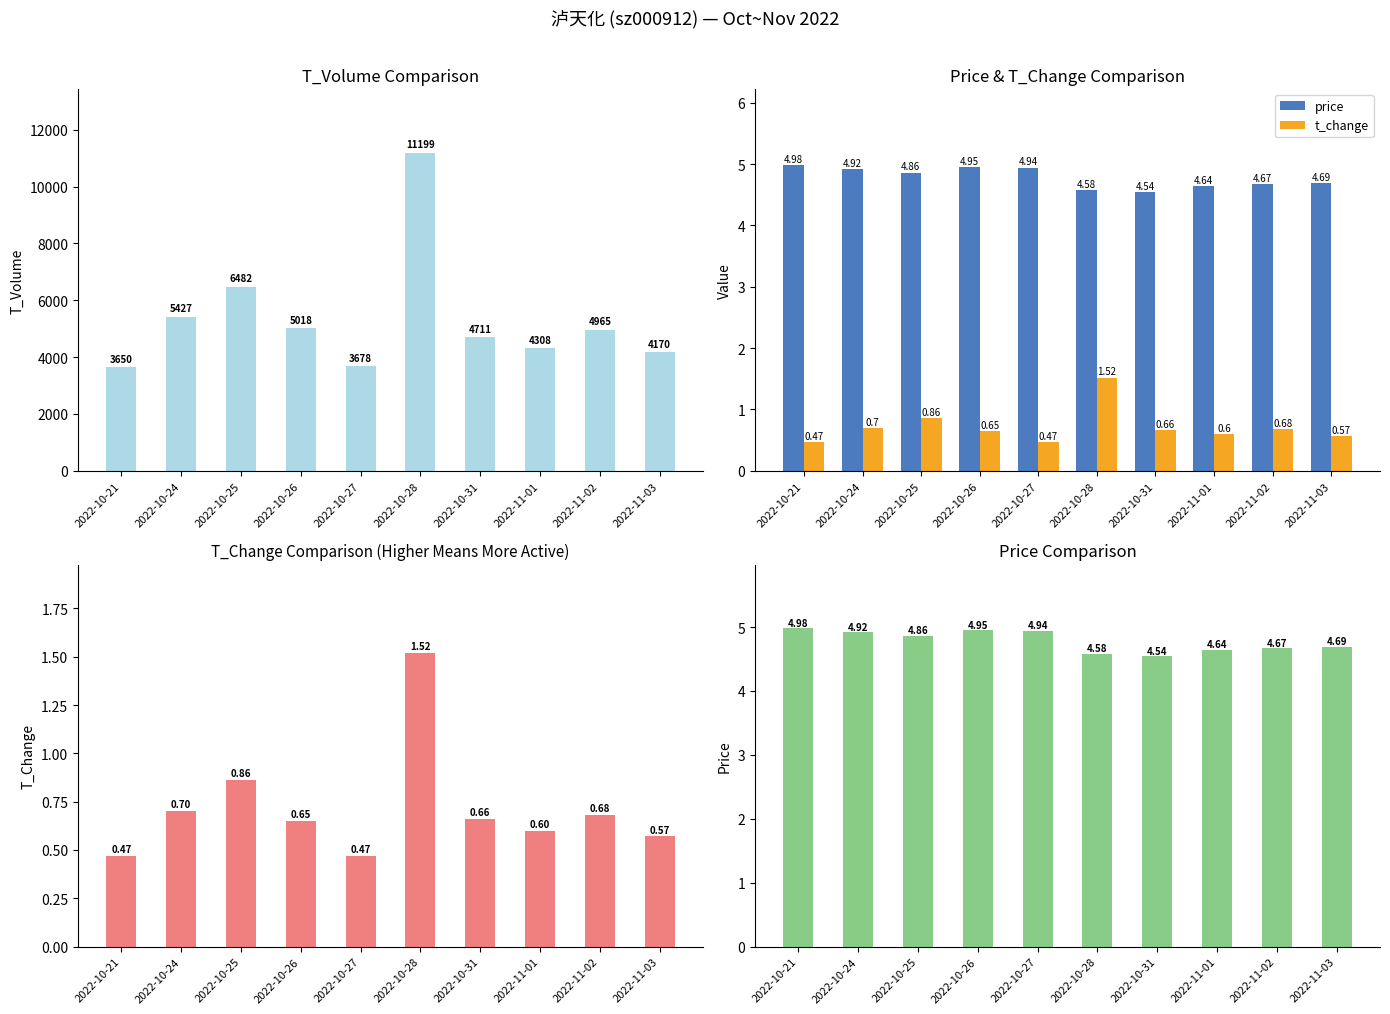

What is the difference between the highest and lowest values at 2022-10-26?

5017.4